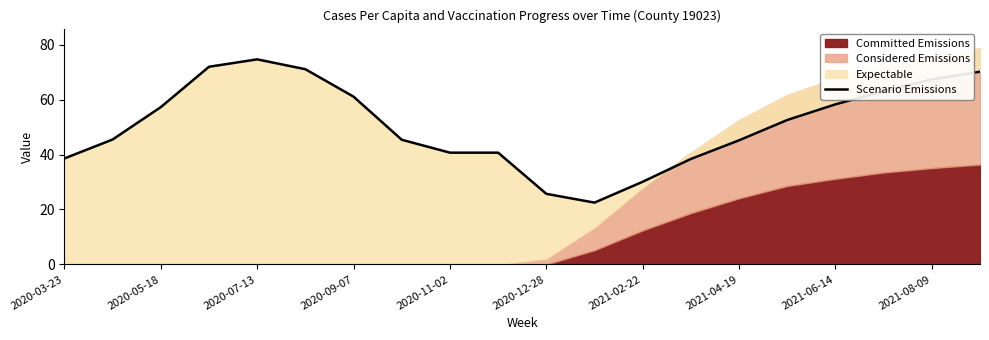

Does the chart have visible grid lines?

No